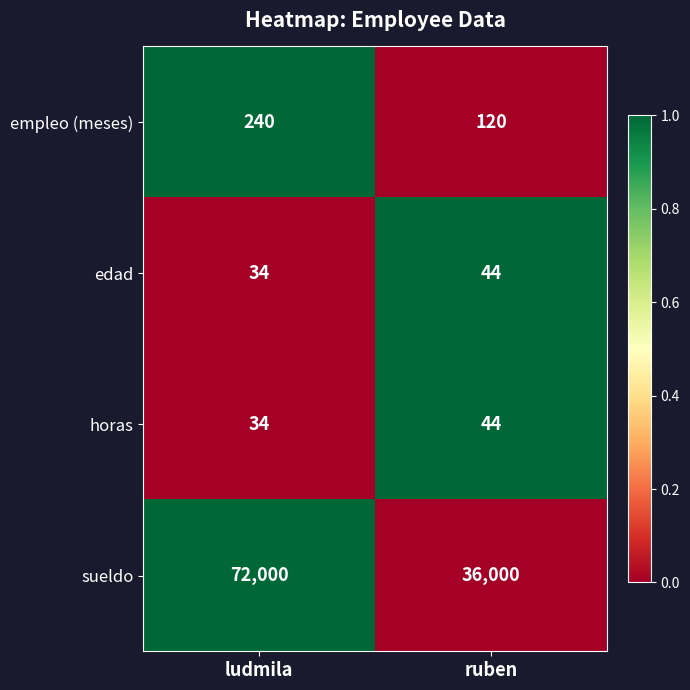

List the labels in order of edad value, smallest first.

ludmila, ruben